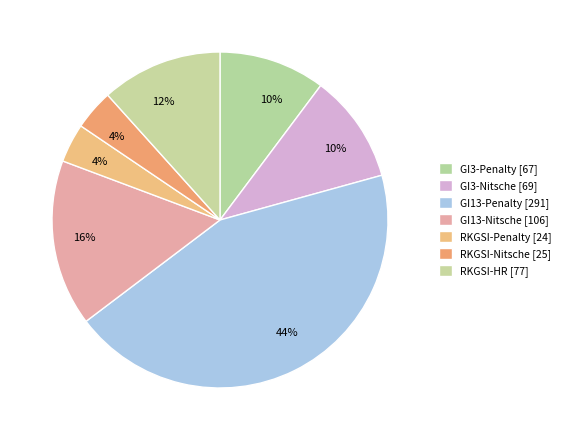

To the nearest percent, what portion does GI13-Nitsche represent?

16%